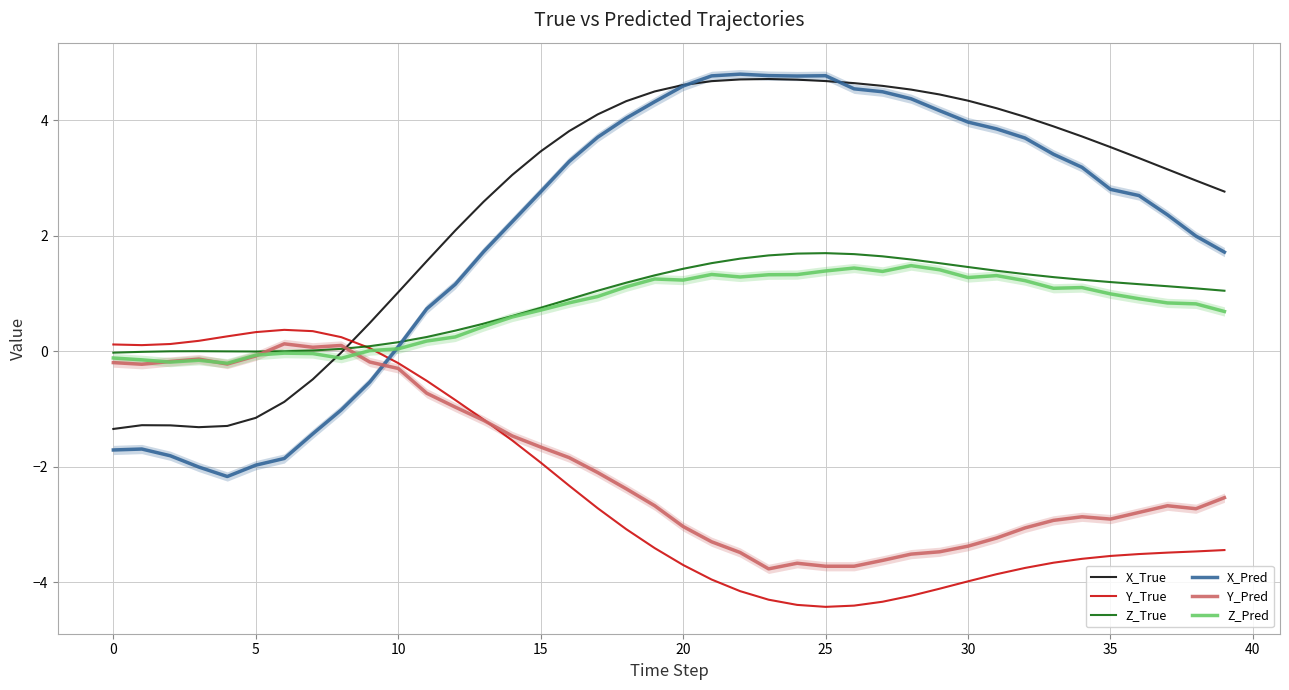

After their last crossing, which series has the higher values: Y_True or X_True?

X_True